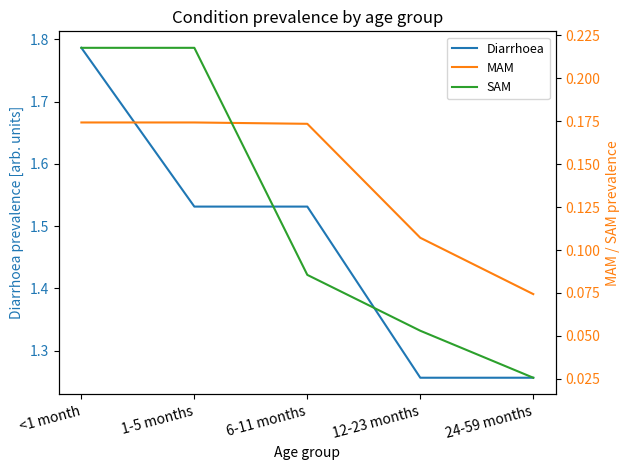

True or false: MAM and Diarrhoea intersect in this chart.

False